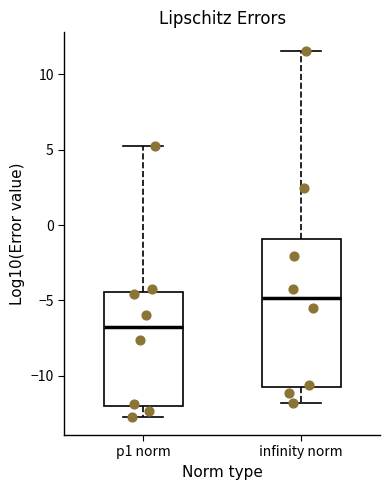

Where is the lower edge of the box for infinity norm on the y-axis? The values are not printed on the chart, so give them approximately, as read against the axis.

-10.5